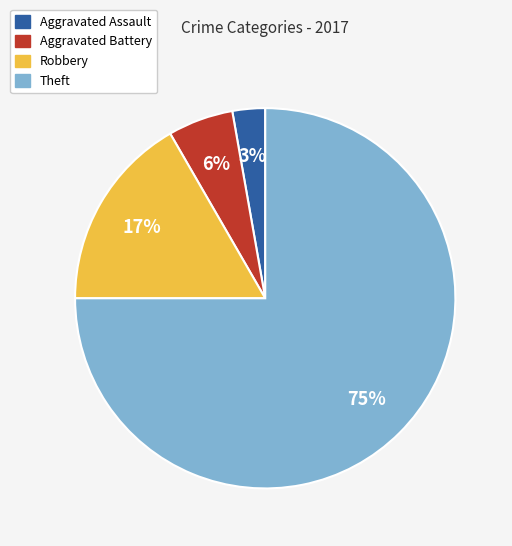

Which slice is the largest?

Theft